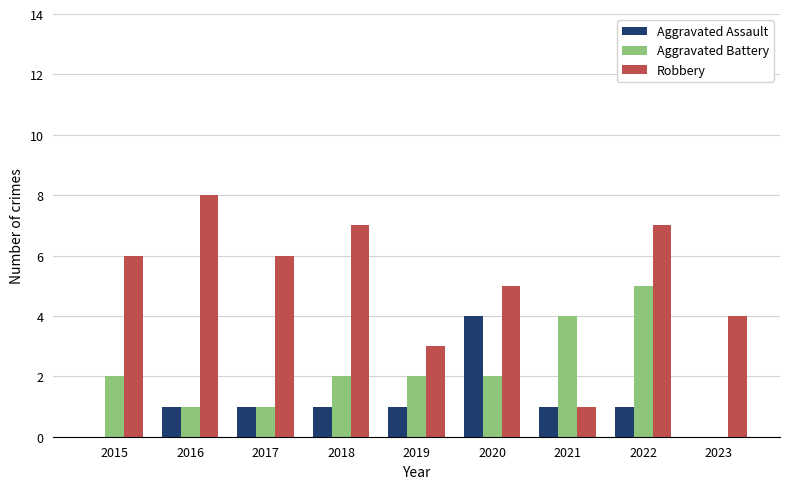

How many Aggravated Battery values are between 1 and 2?

6